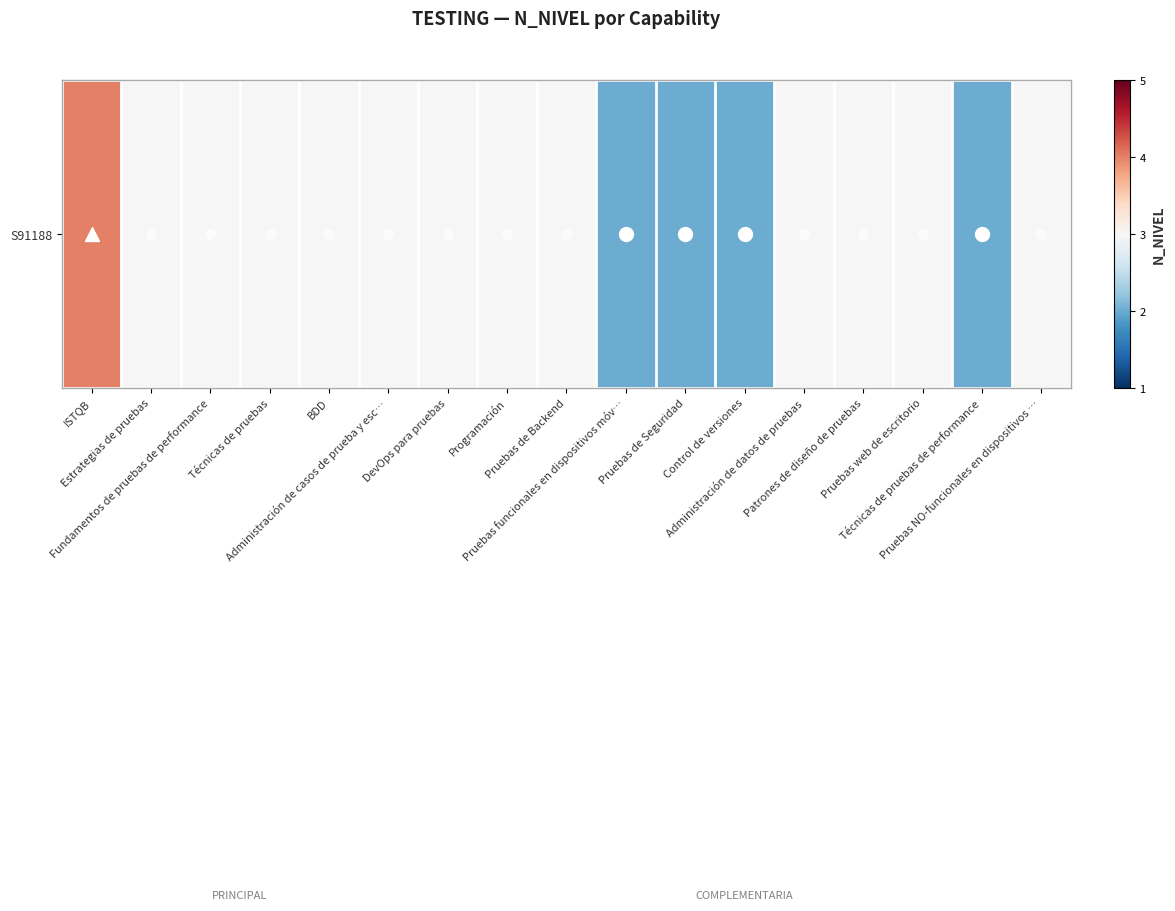

True or false: the data shows 2 at Control de versiones.

True